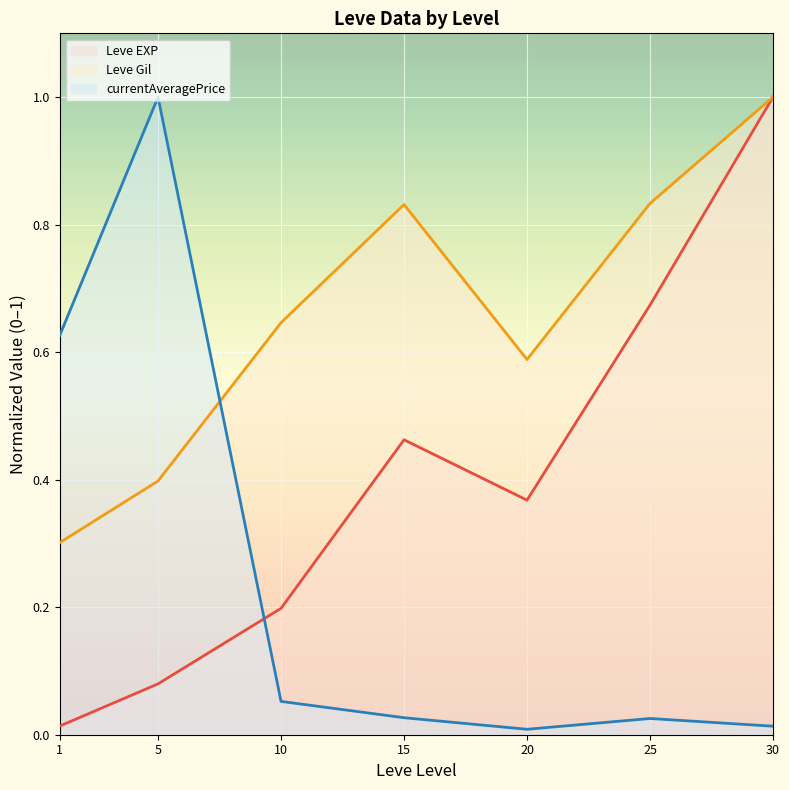

Where is Leve Gil (line) nearest to the value 0?

1